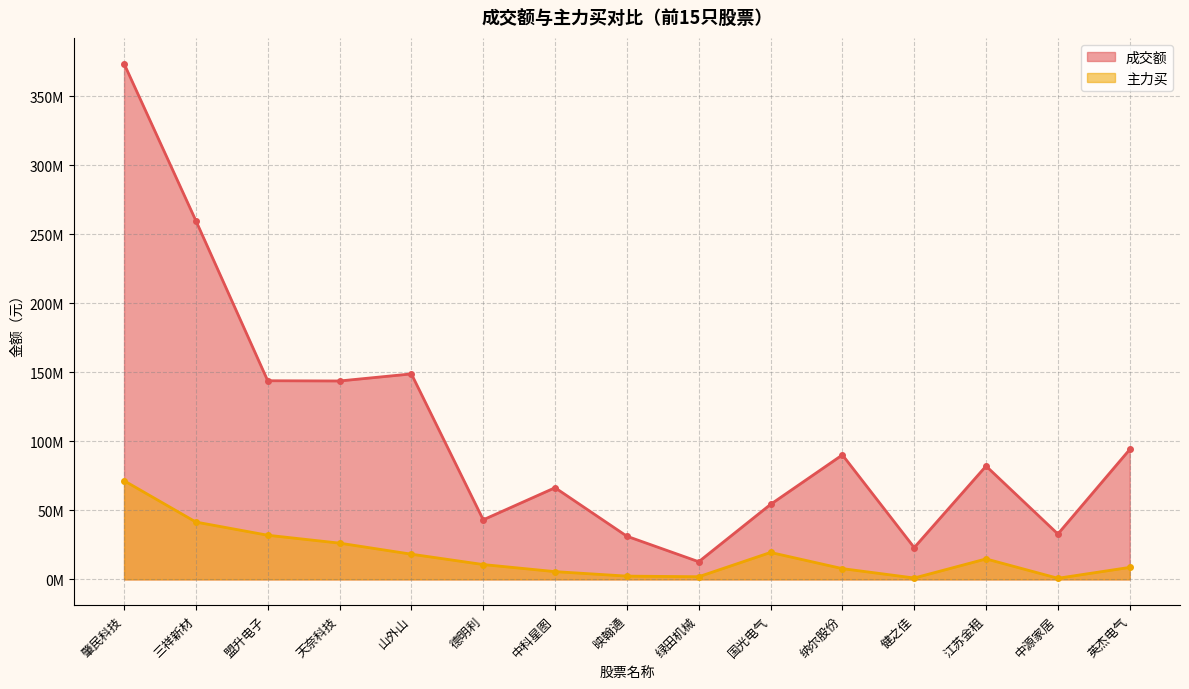

What is the spread (max minus min) of values at 盟升电子?

111936202